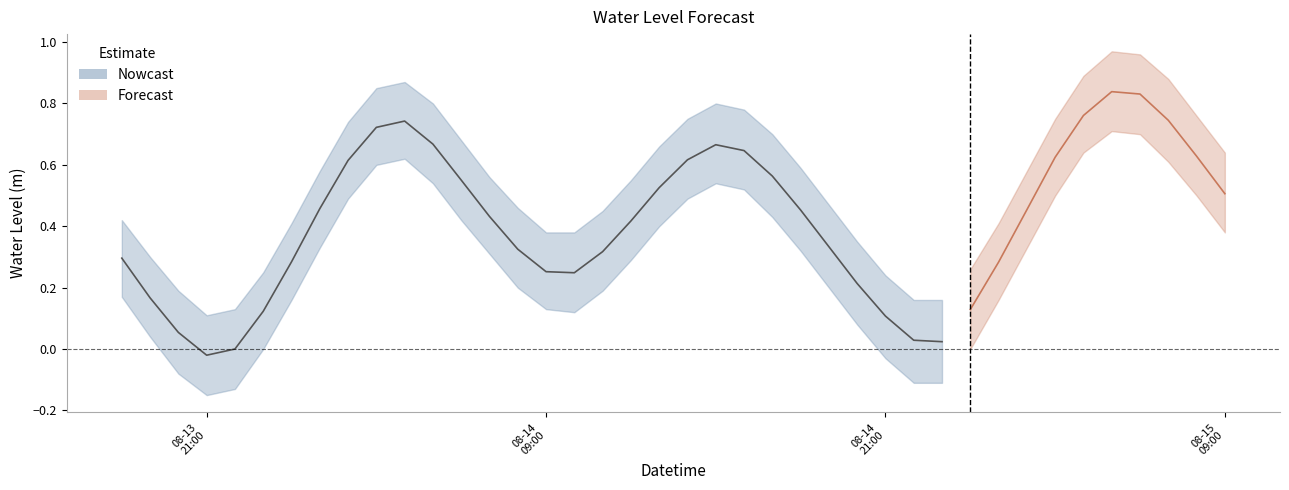

Rank the categories by value from highest to lowest.

2024-08-15 05:00:00, 2024-08-15 06:00:00, 2024-08-15 04:00:00, 2024-08-15 07:00:00, 2024-08-14 04:00:00, 2024-08-14 03:00:00, 2024-08-14 05:00:00, 2024-08-14 15:00:00, 2024-08-14 16:00:00, 2024-08-15 08:00:00, 2024-08-15 03:00:00, 2024-08-14 14:00:00, 2024-08-14 02:00:00, 2024-08-14 17:00:00, 2024-08-14 06:00:00, 2024-08-14 13:00:00, 2024-08-15 09:00:00, 2024-08-14 01:00:00, 2024-08-15 02:00:00, 2024-08-14 18:00:00, 2024-08-14 07:00:00, 2024-08-14 12:00:00, 2024-08-14 19:00:00, 2024-08-14 08:00:00, 2024-08-14 11:00:00, 2024-08-13 18:00:00, 2024-08-14 00:00:00, 2024-08-15 01:00:00, 2024-08-14 09:00:00, 2024-08-14 10:00:00, 2024-08-14 20:00:00, 2024-08-13 19:00:00, 2024-08-15 00:00:00, 2024-08-13 23:00:00, 2024-08-14 21:00:00, 2024-08-13 20:00:00, 2024-08-14 22:00:00, 2024-08-14 23:00:00, 2024-08-13 22:00:00, 2024-08-13 21:00:00